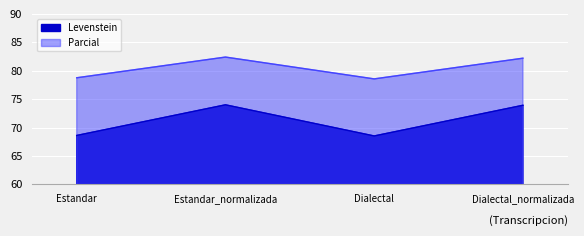

What is the average value of the Parcial series?

80.5